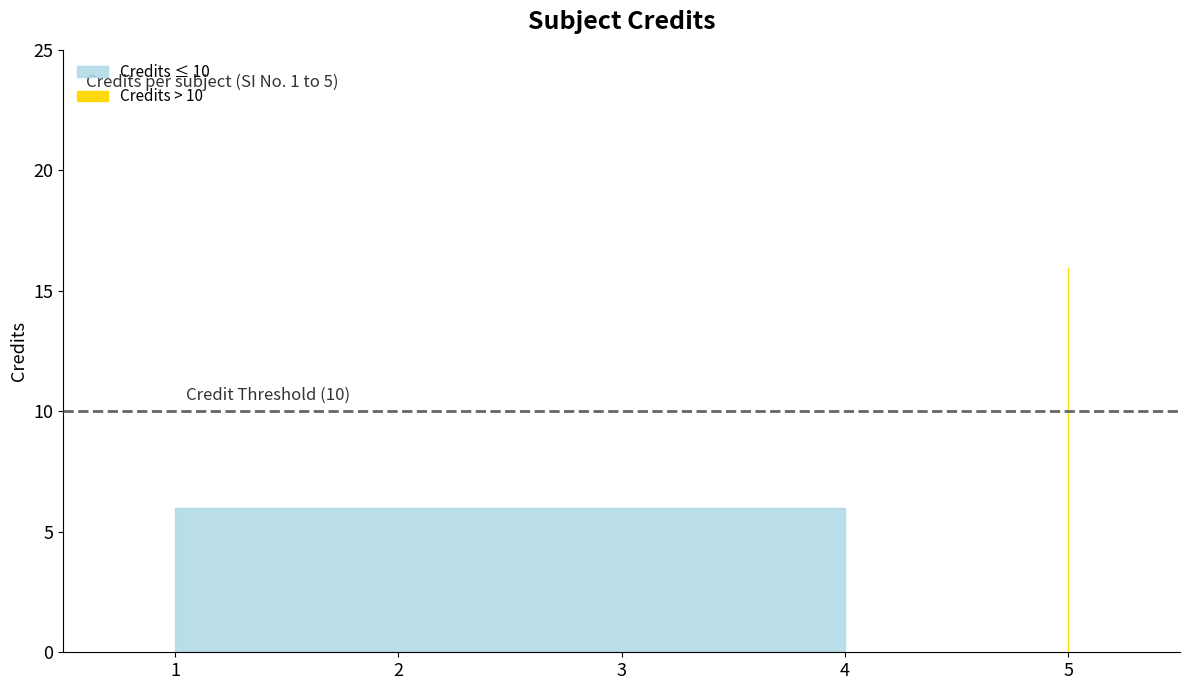

What is the ratio of the value at 4 to the value at 1?

1.0